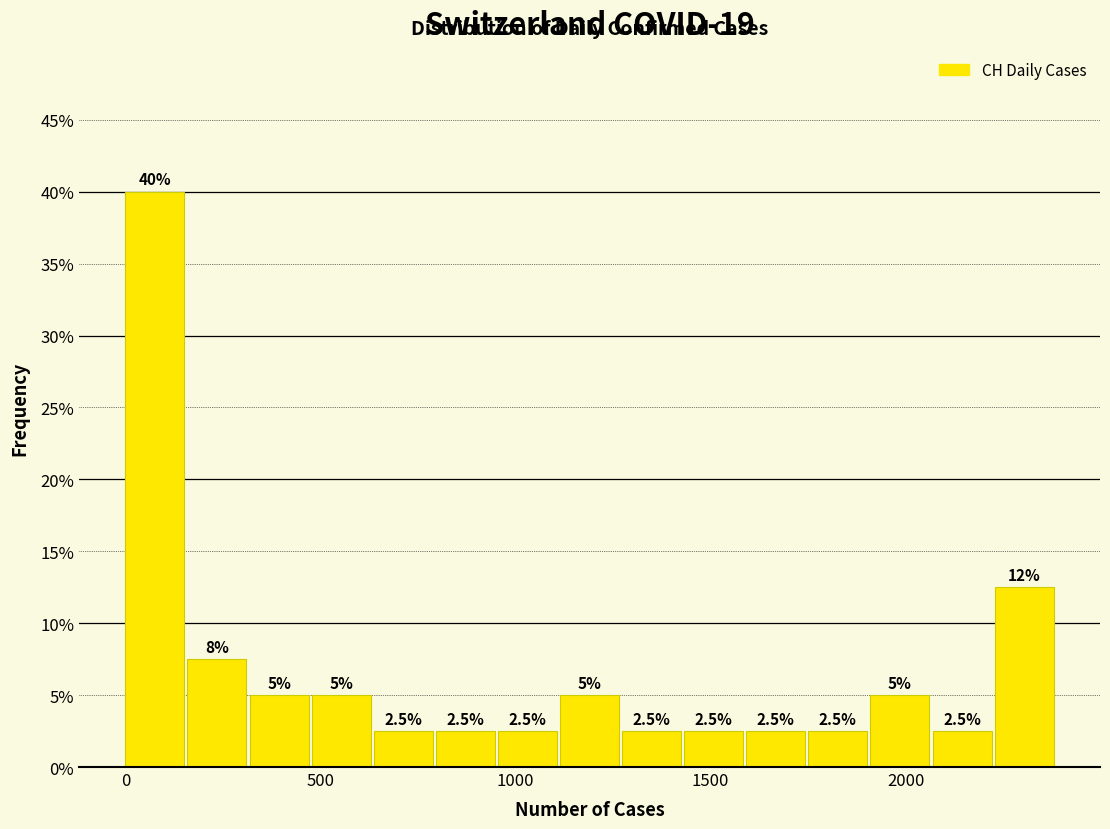

Read against the x-axis, roughly where is the centre of the tallest bar?

100